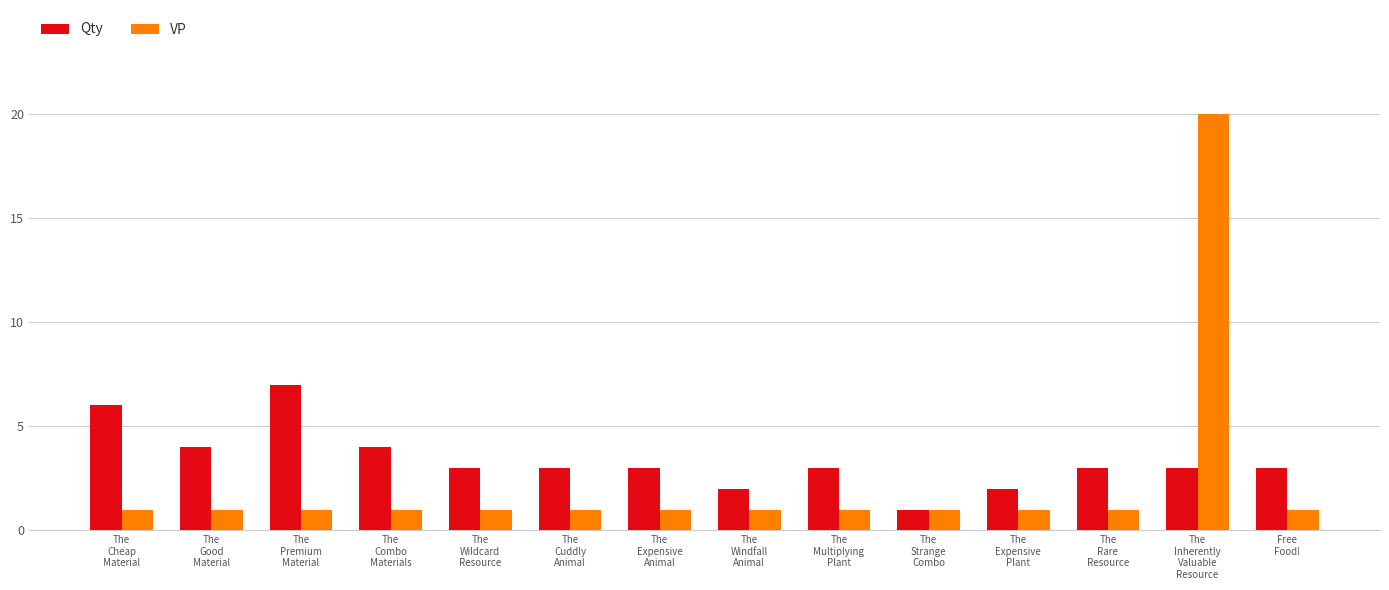

Read the Qty value at The
Good
Material.

4